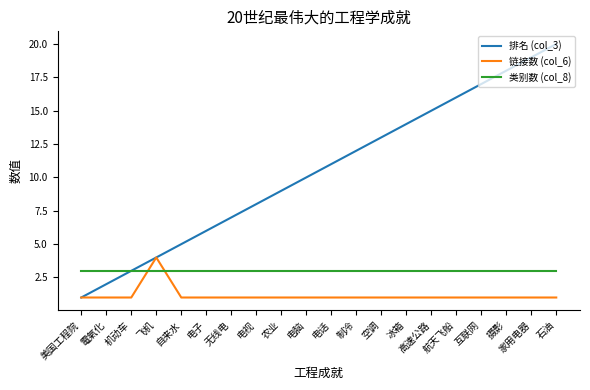

What position from the right is 自来水?

16